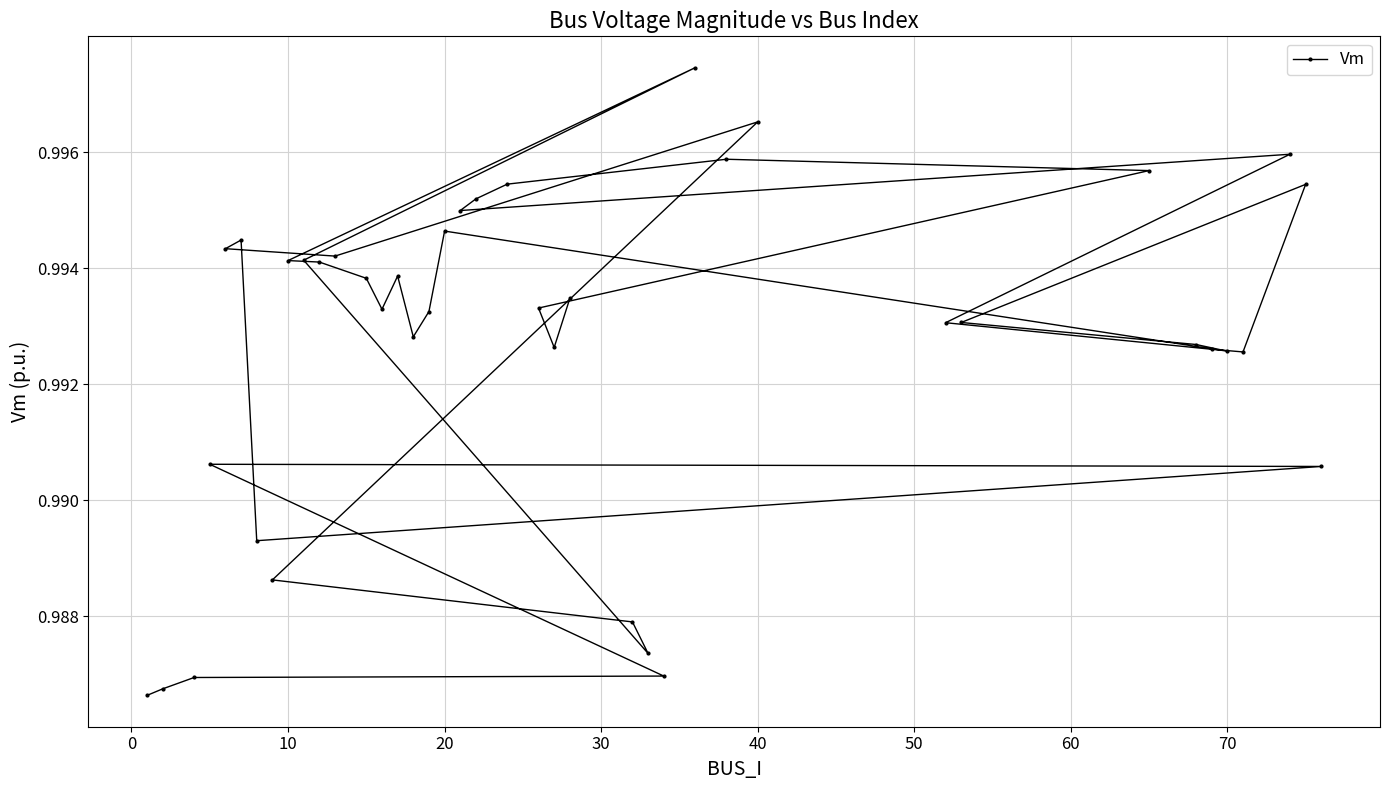

How many values are between 0 and 1?

40